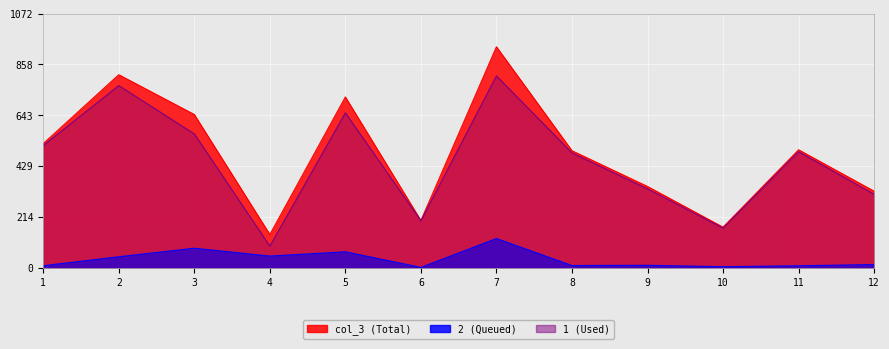

What is the difference between the 2 values at 8 and 12?

4